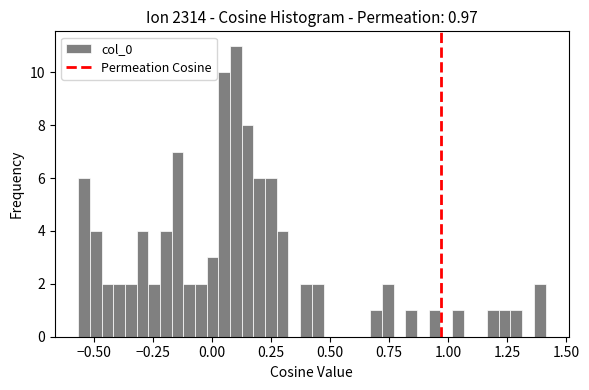

Read against the x-axis, roughly where is the centre of the tallest bar?

0.10